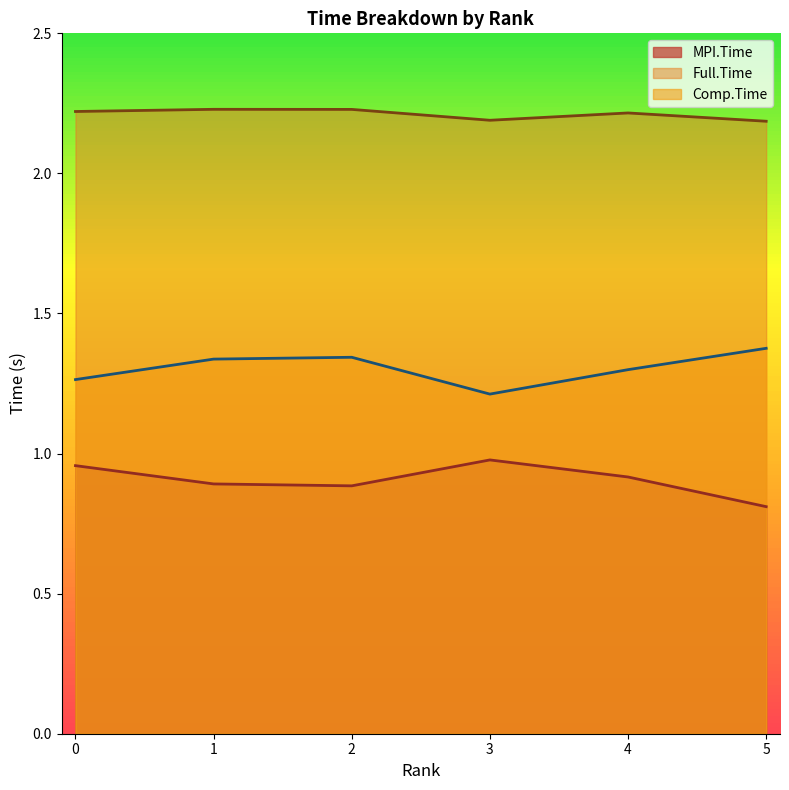

In Full.Time, how many points are higher than both neighbors (excluding endpoints)?

2